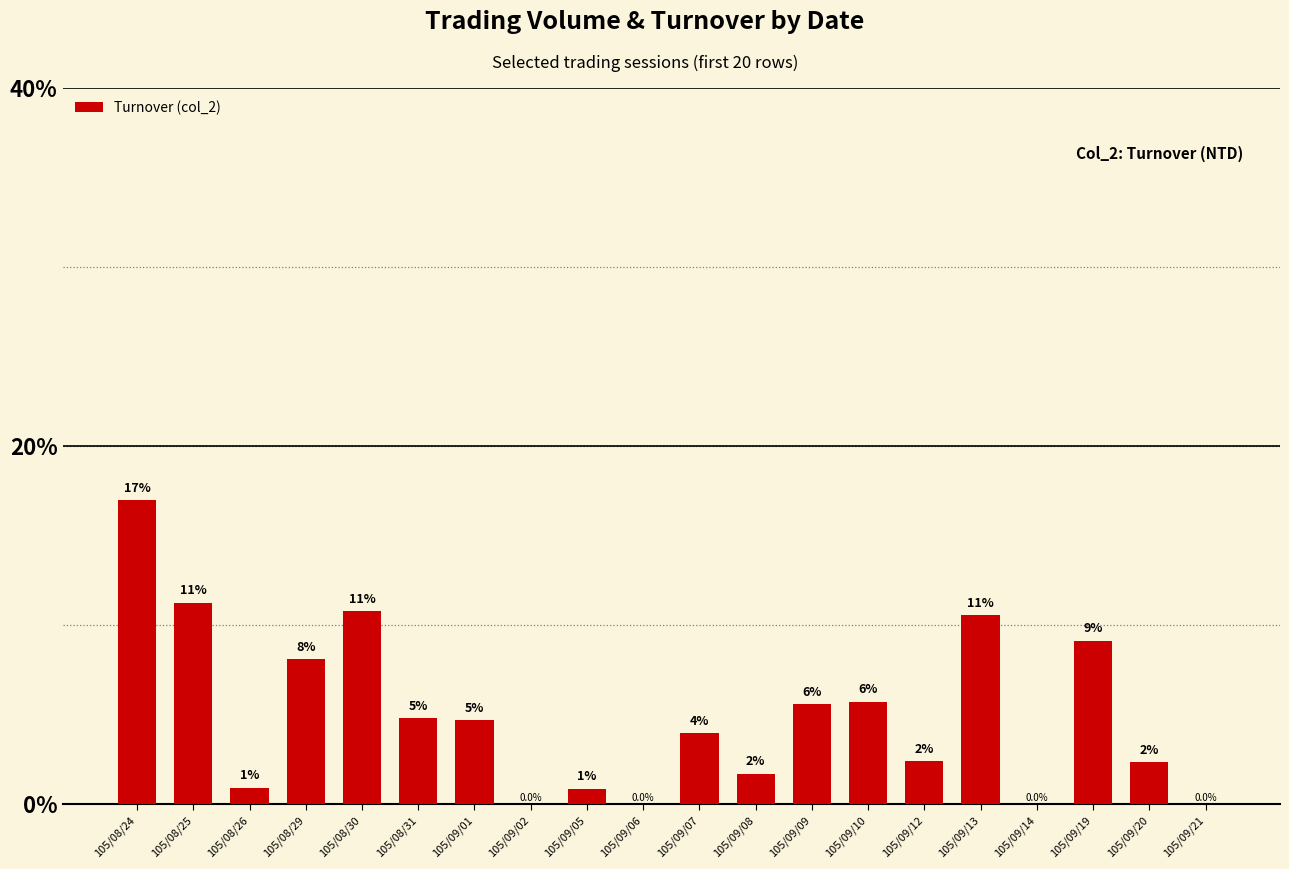

Are the bars horizontal?

No